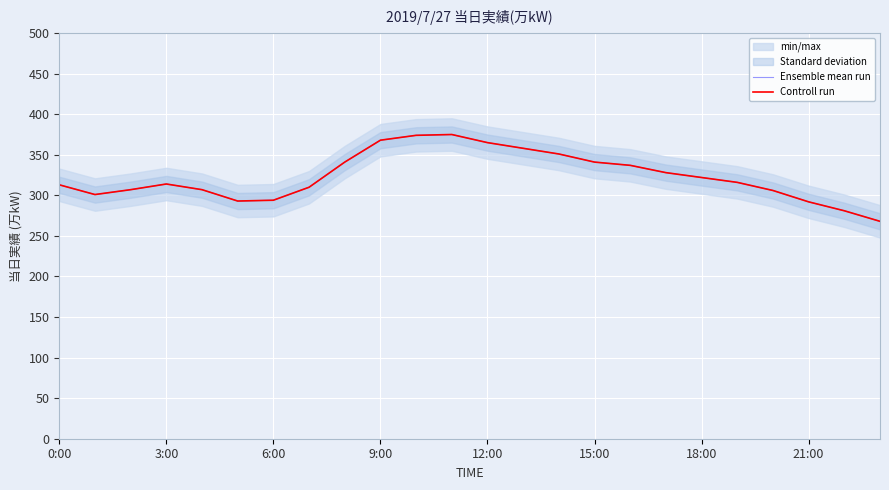

In Controll run, how many points are higher than both neighbors (excluding endpoints)?

2